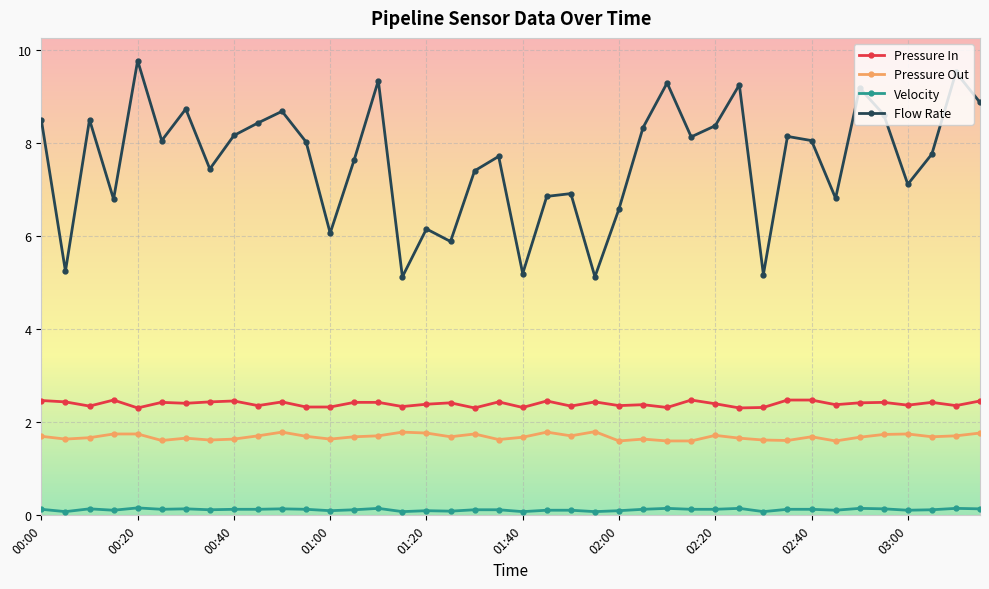

What is the sum of all Flow Rate values?

305.2